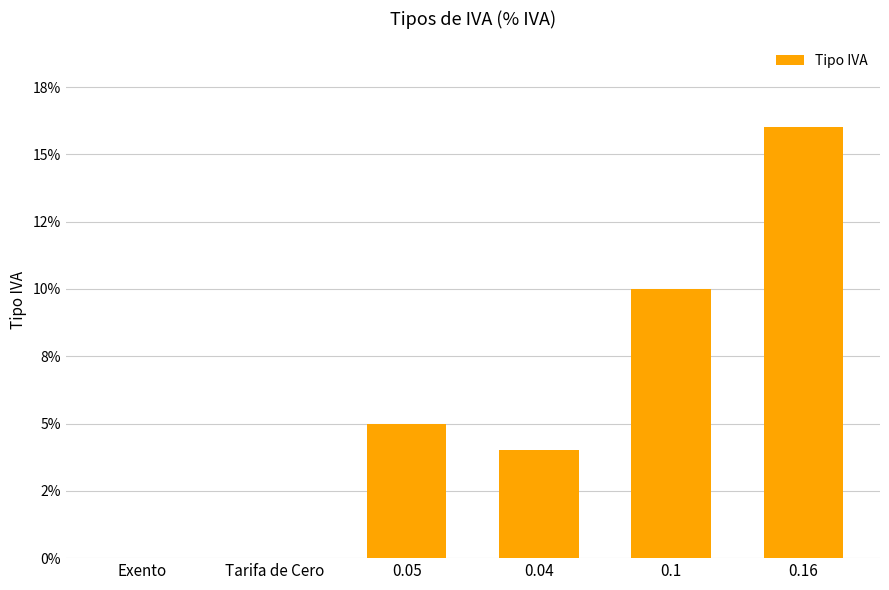

Are the bars horizontal?

No